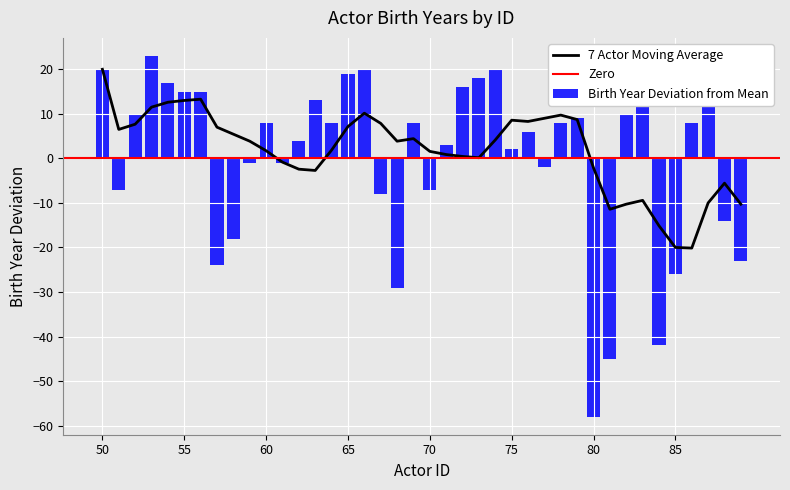

What is the value of the 7th bar from the left?

15